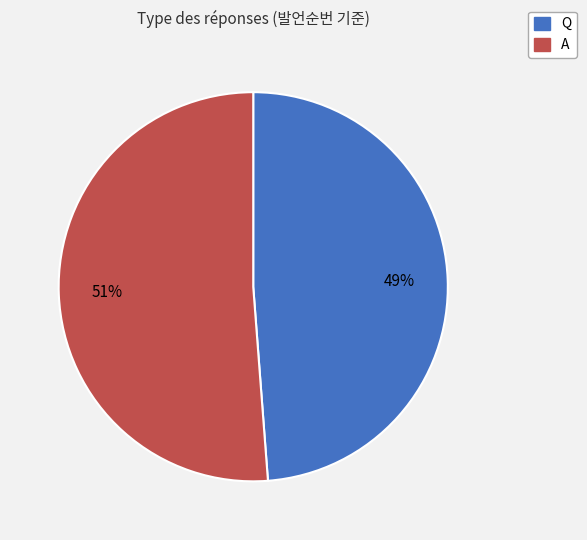

True or false: A accounts for 51% of the total.

True